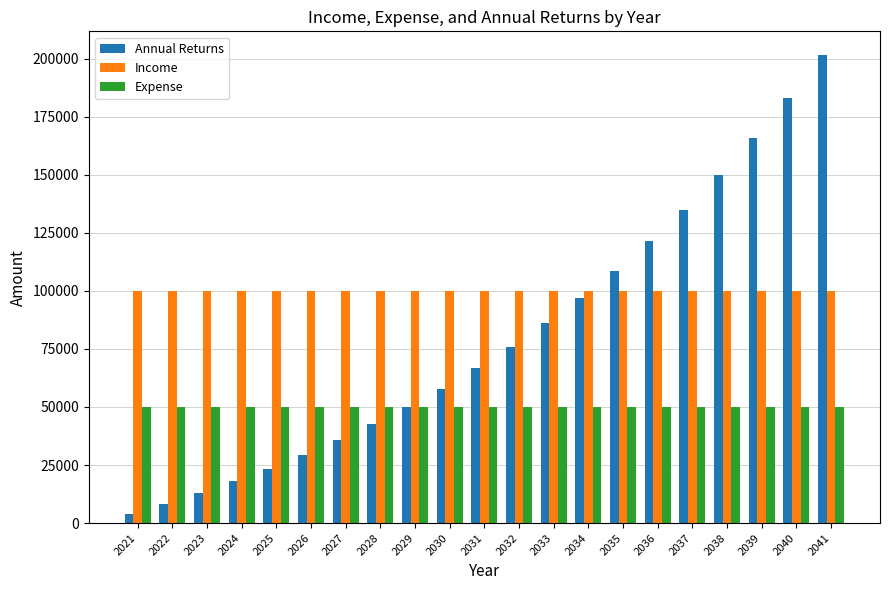

Is the value of Income at 2038 greater than the value of Annual Returns at 2030?

Yes